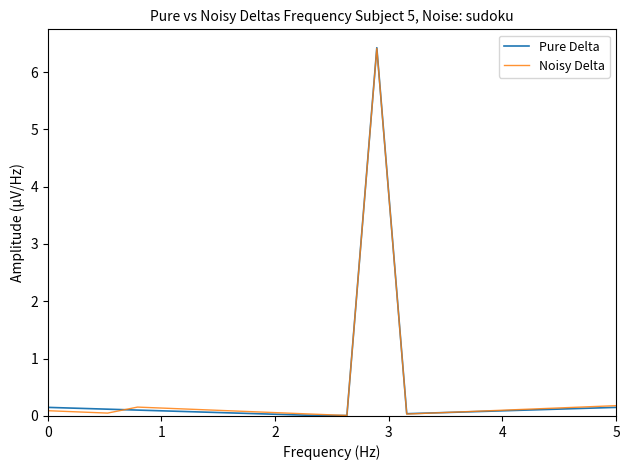

What is the highest value of the Noisy Delta series?

6.4